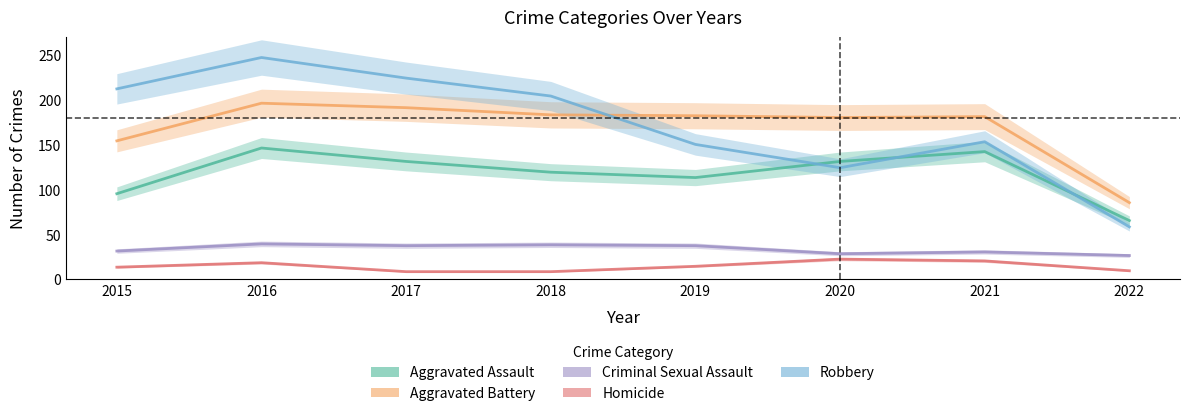

At 2019, list the series in order from smallest to largest.

Homicide, Criminal Sexual Assault, Aggravated Assault, Robbery, Aggravated Battery